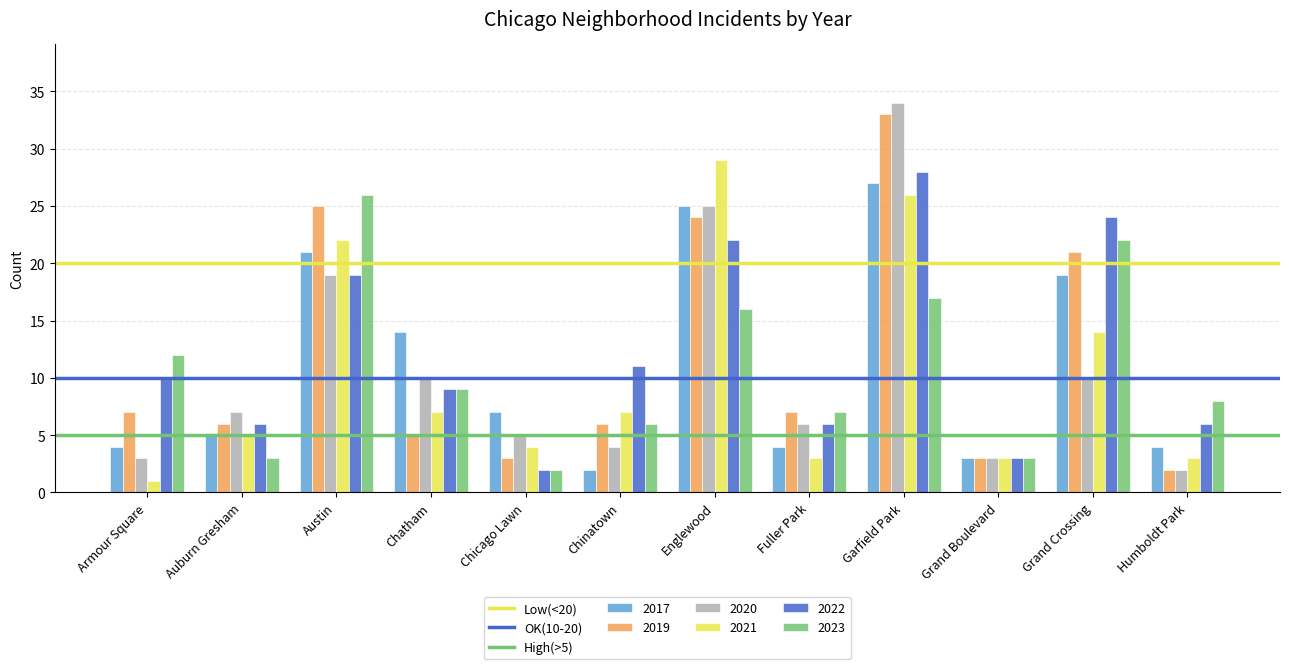

At how many categories does at least one series exceed 19?

4